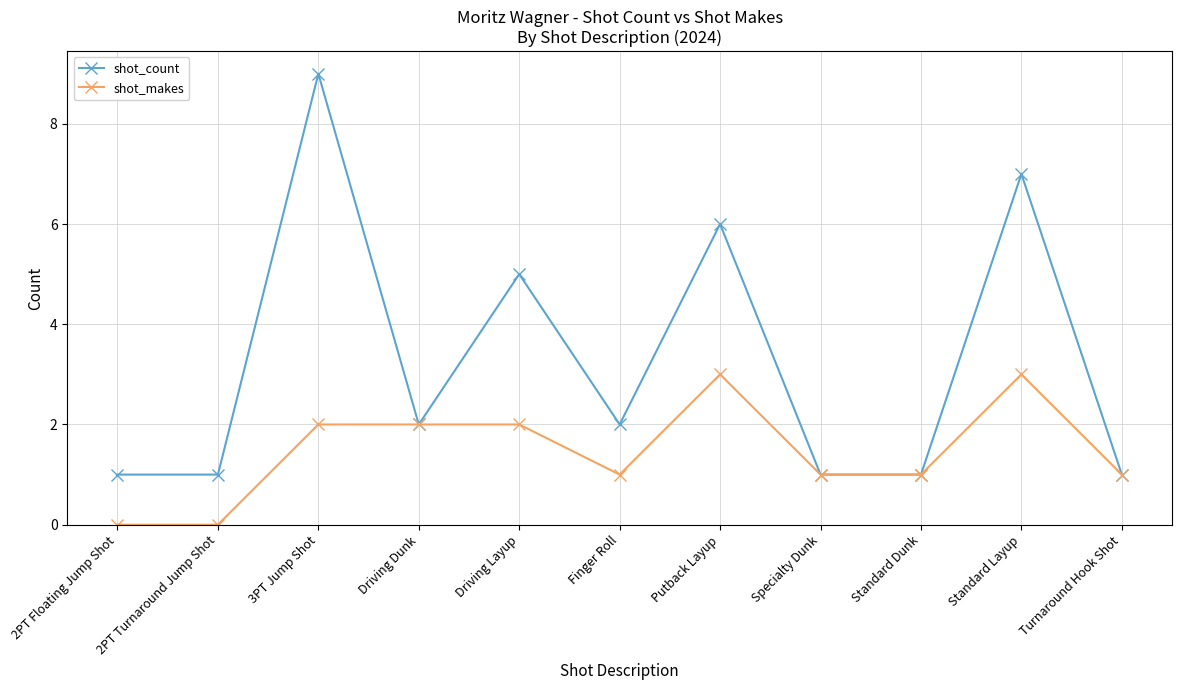

The shot_makes series shows -1 at 2PT Turnaround Jump Shot. True or false?

False